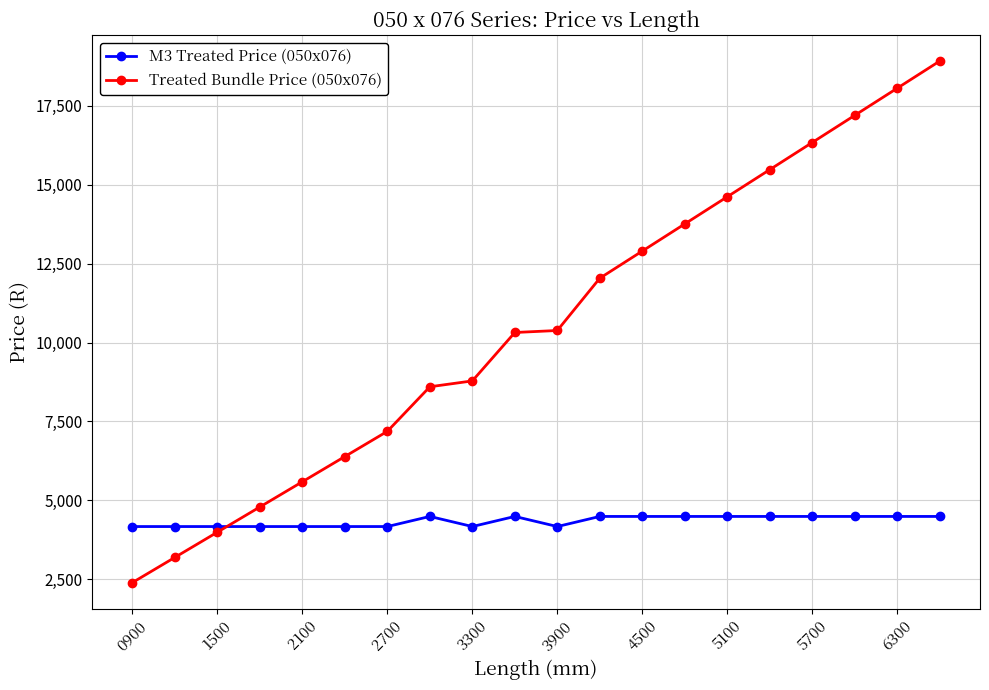

List the series in order of their overall mean, highest first.

Treated Bundle Price (050x076), M3 Treated Price (050x076)